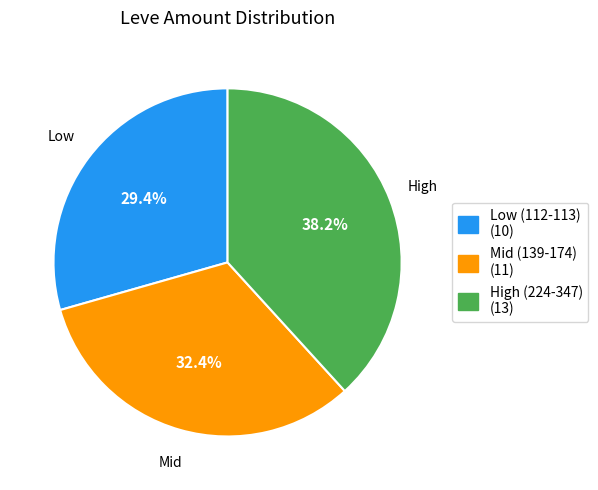

Is there any slice that represents more than half of the pie?

No